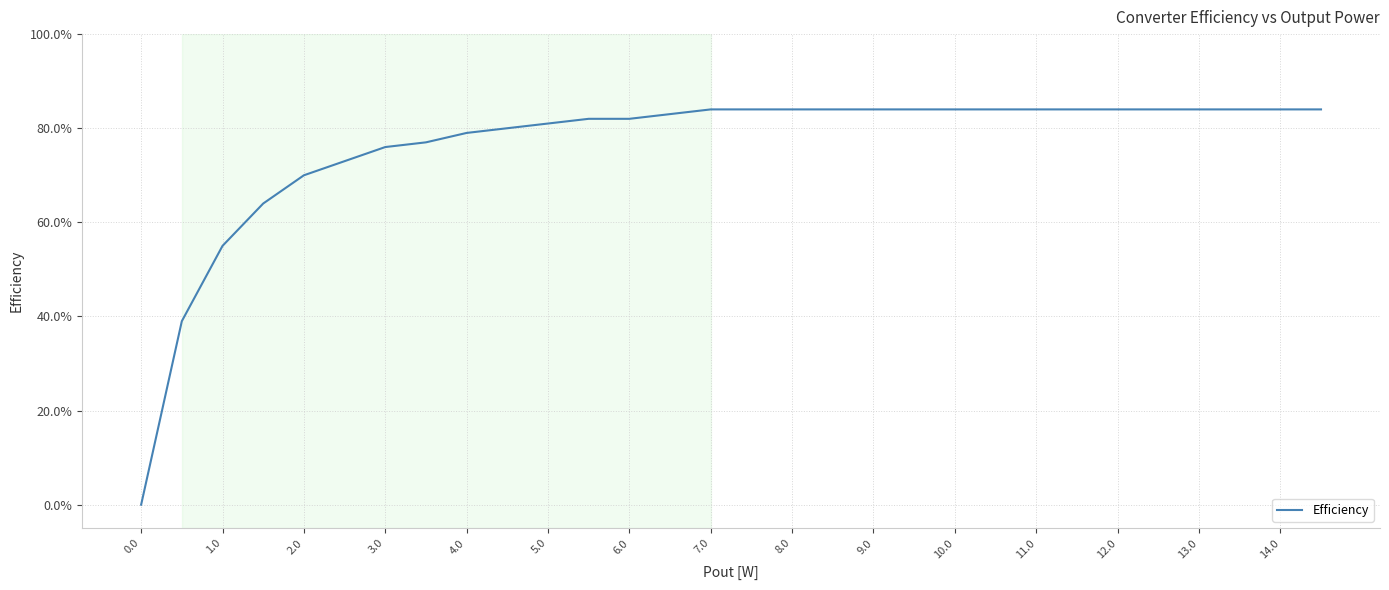

What is the sum of all values?

22.8